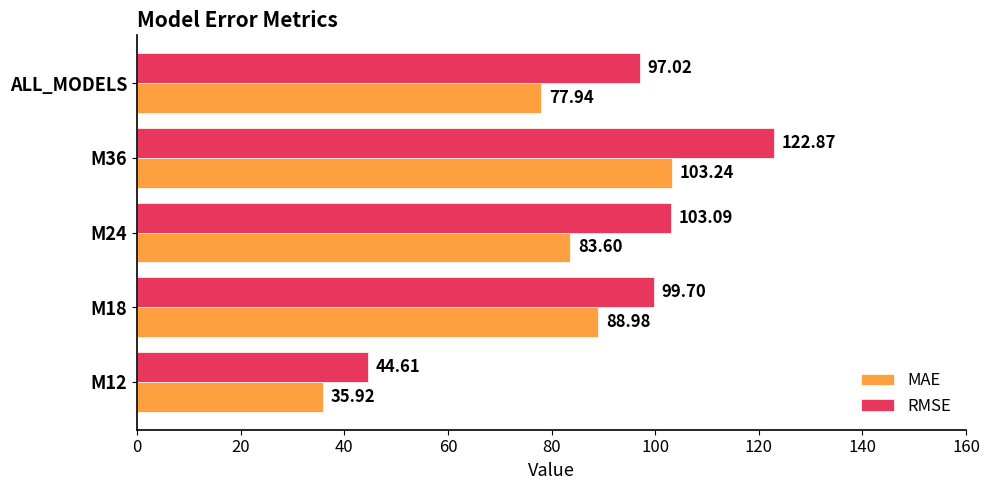

At how many categories does at least one series exceed 74?

4